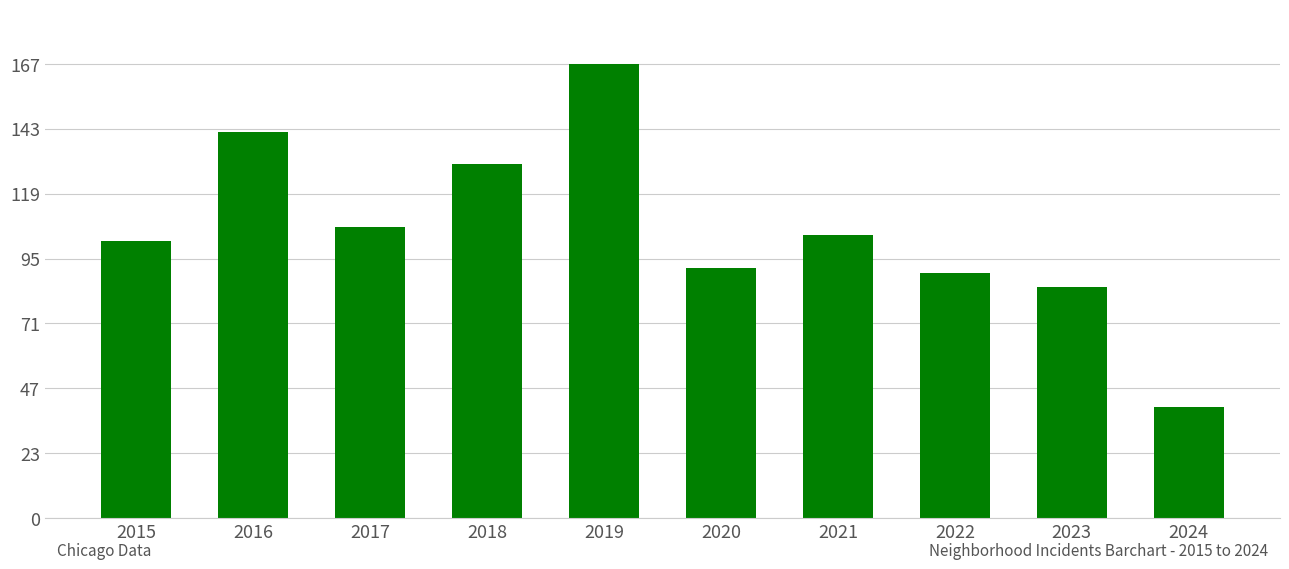

Which has a higher value, 2022 or 2021?

2021